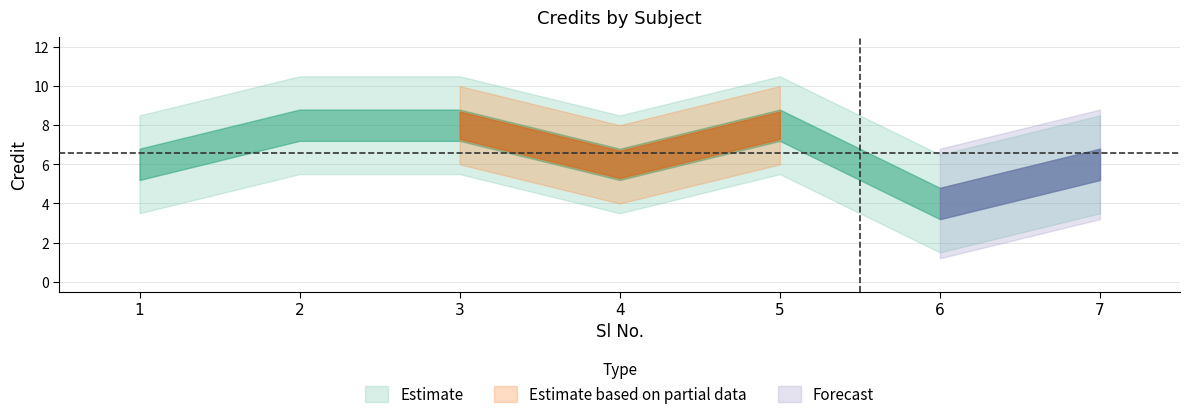

Between 6 and 5, which is larger?

5